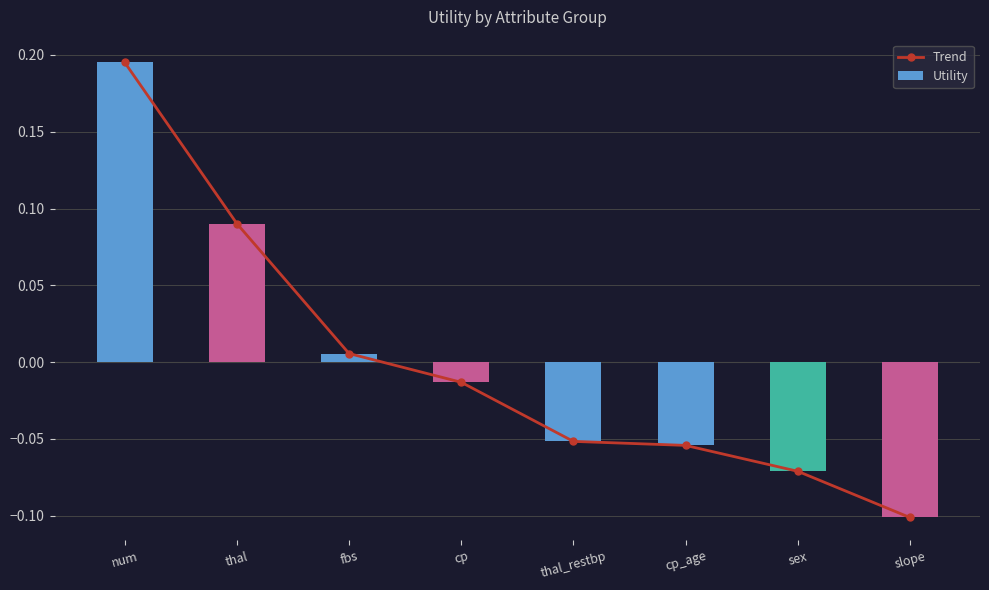

Count the number of categories in the chart.

8